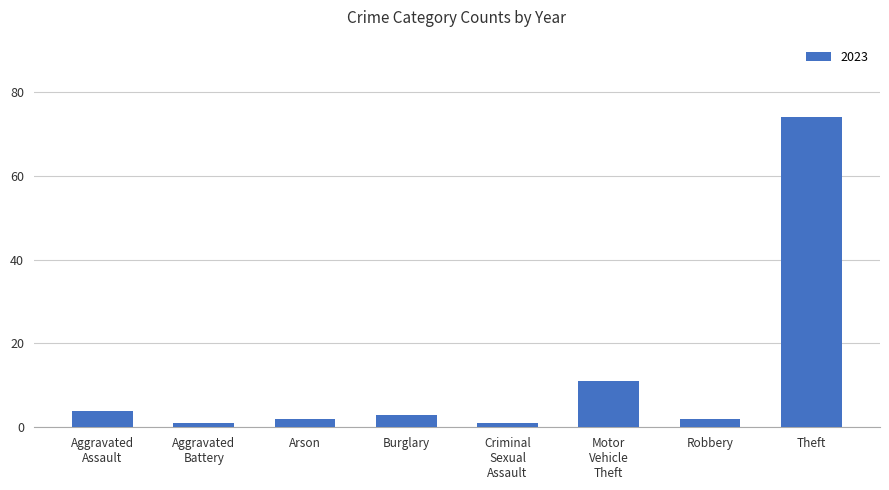

Does the chart contain stacked bars?

No